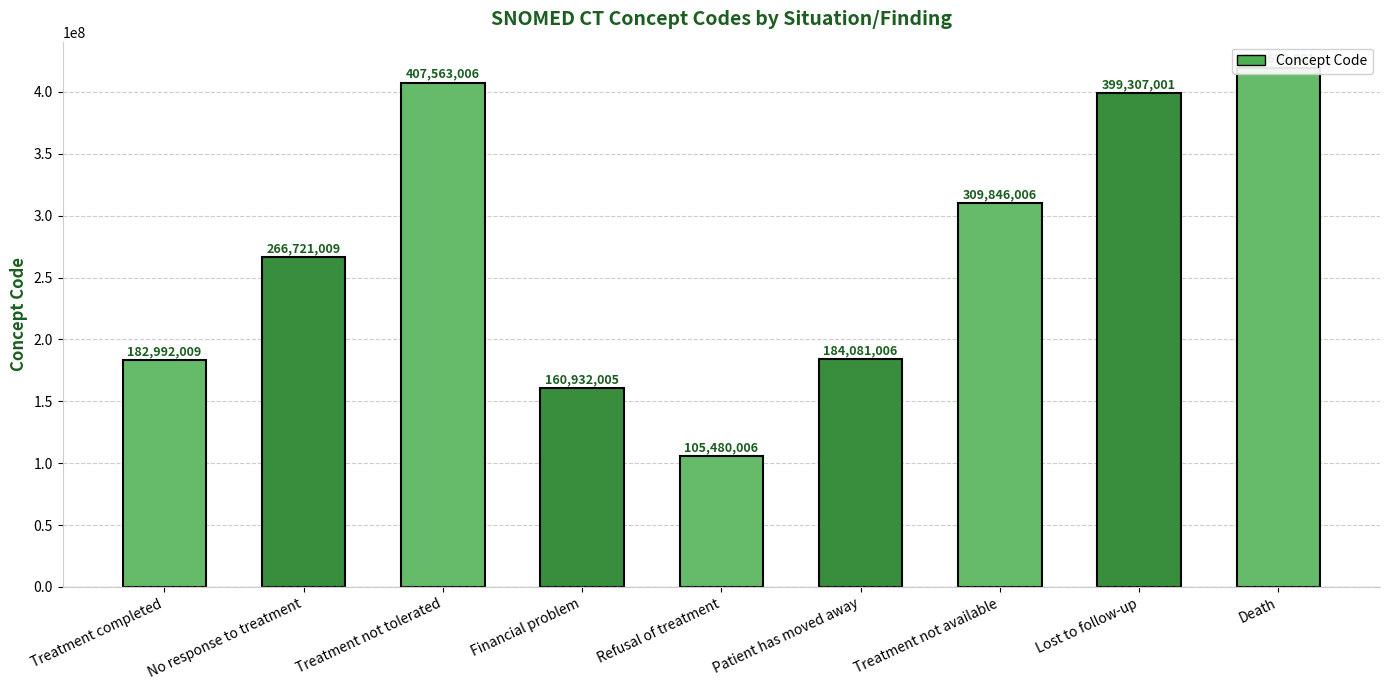

What is the approximate value at Patient has moved away, to the nearest 50?

184081000